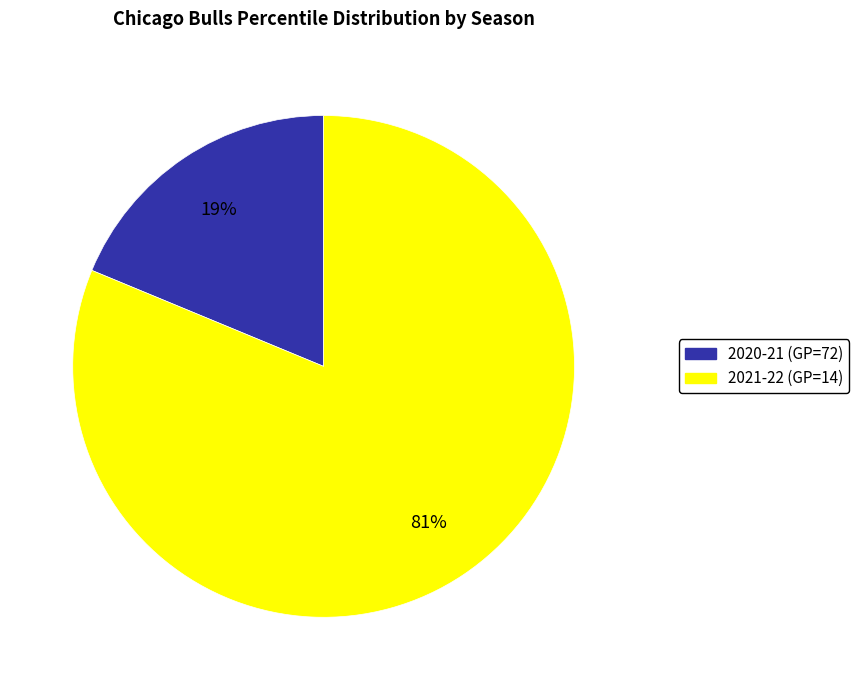

What is the ratio of the value at 2021-22 (GP=14) to the value at 2020-21 (GP=72)?

4.3